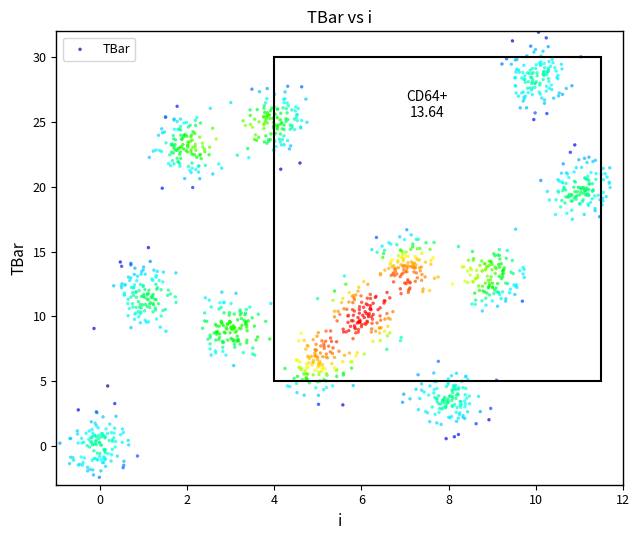

What is the range of Y values (max minus min)?

34.4